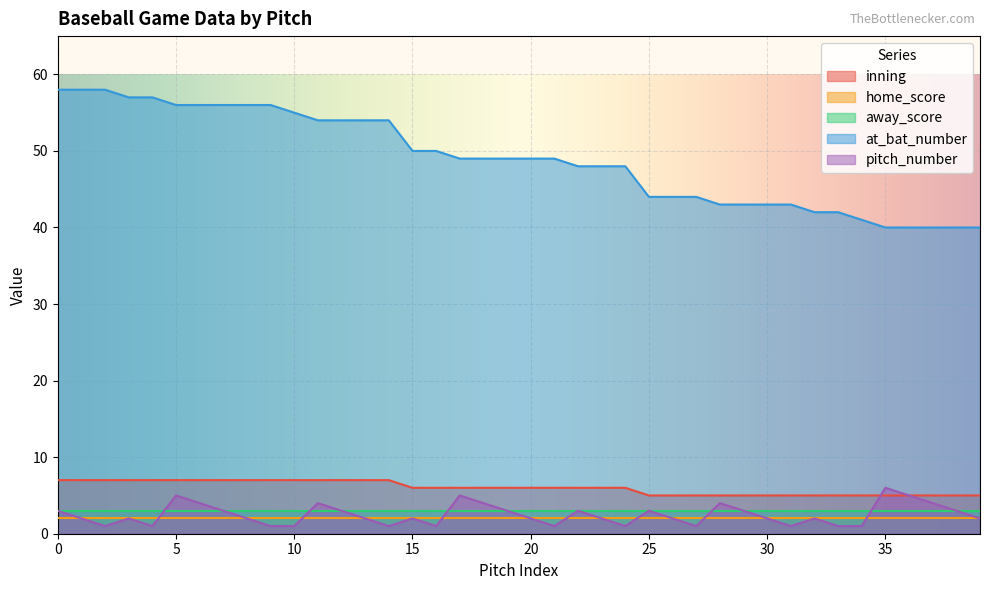

The inning series shows 7 at 12. True or false?

True